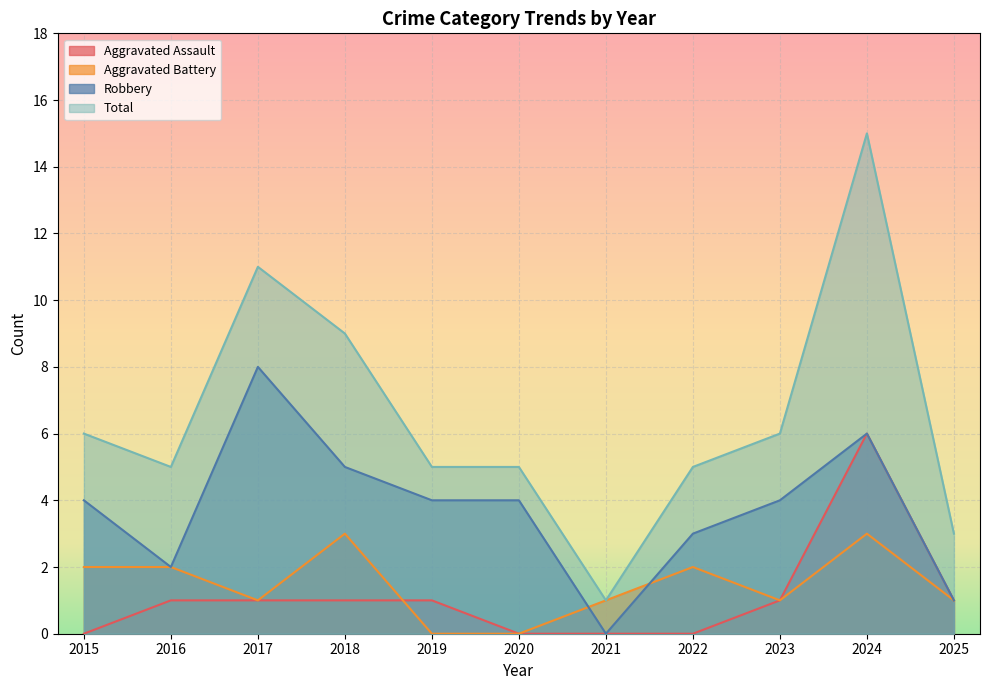

What is the sum of the Robbery values at 2017 and 2021?

8